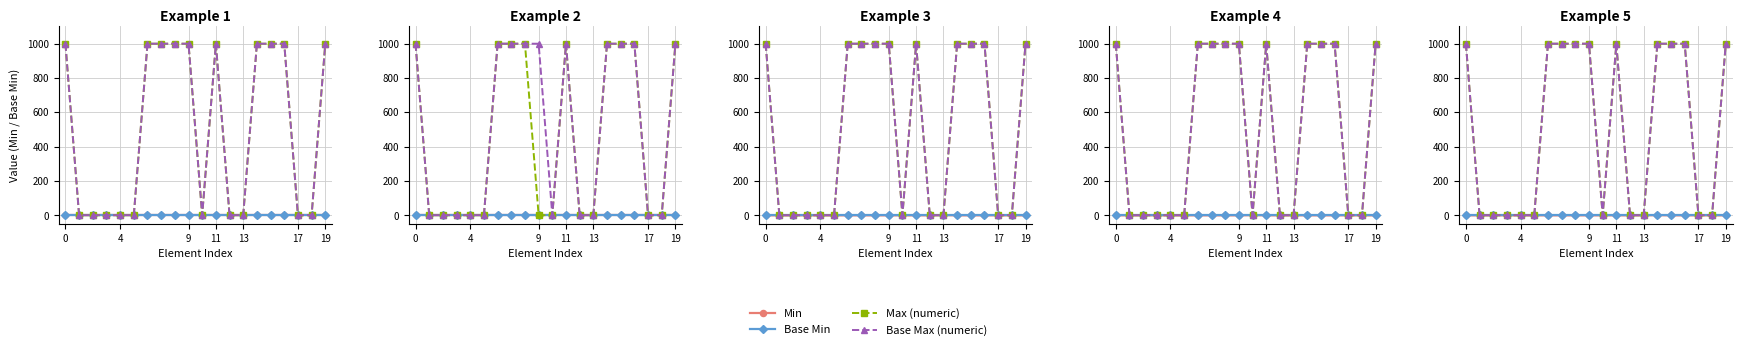

What is the sum of all Base Max (numeric) values?

10000